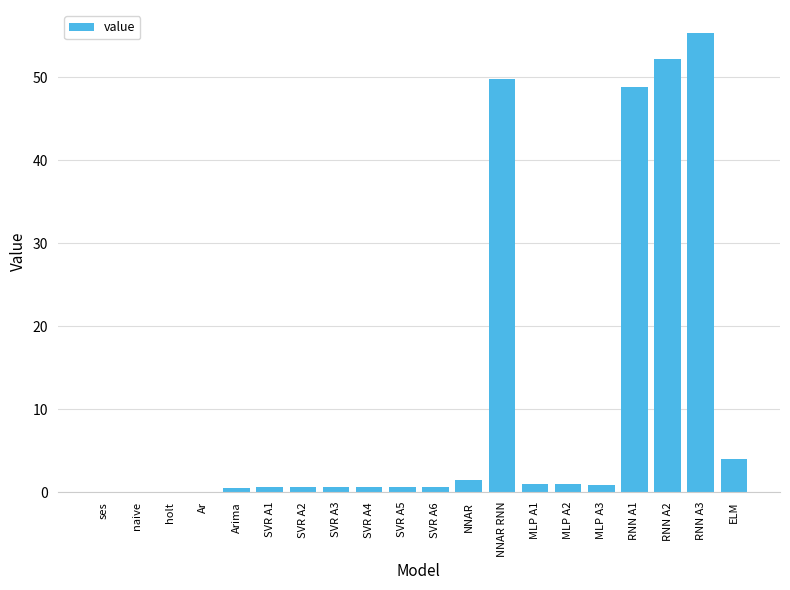

Count the number of categories in the chart.

20